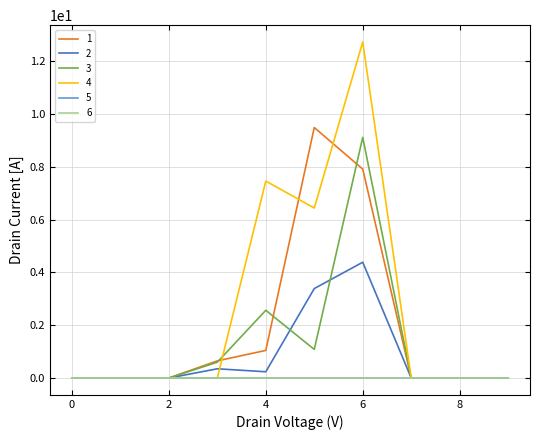

Is this an area chart (filled region under the line)?

No